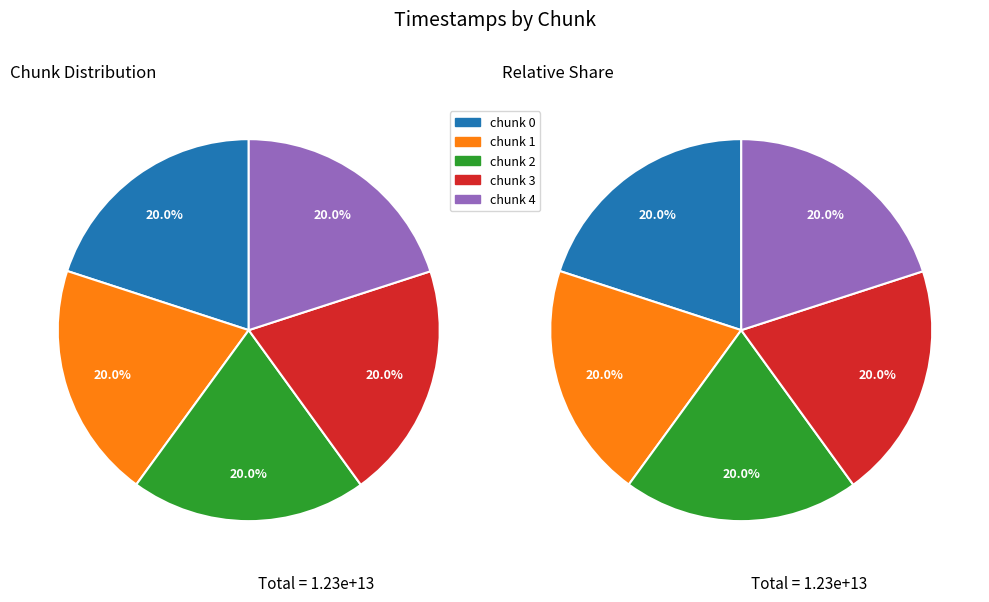

What is the largest slice in the pie chart?

chunk_4